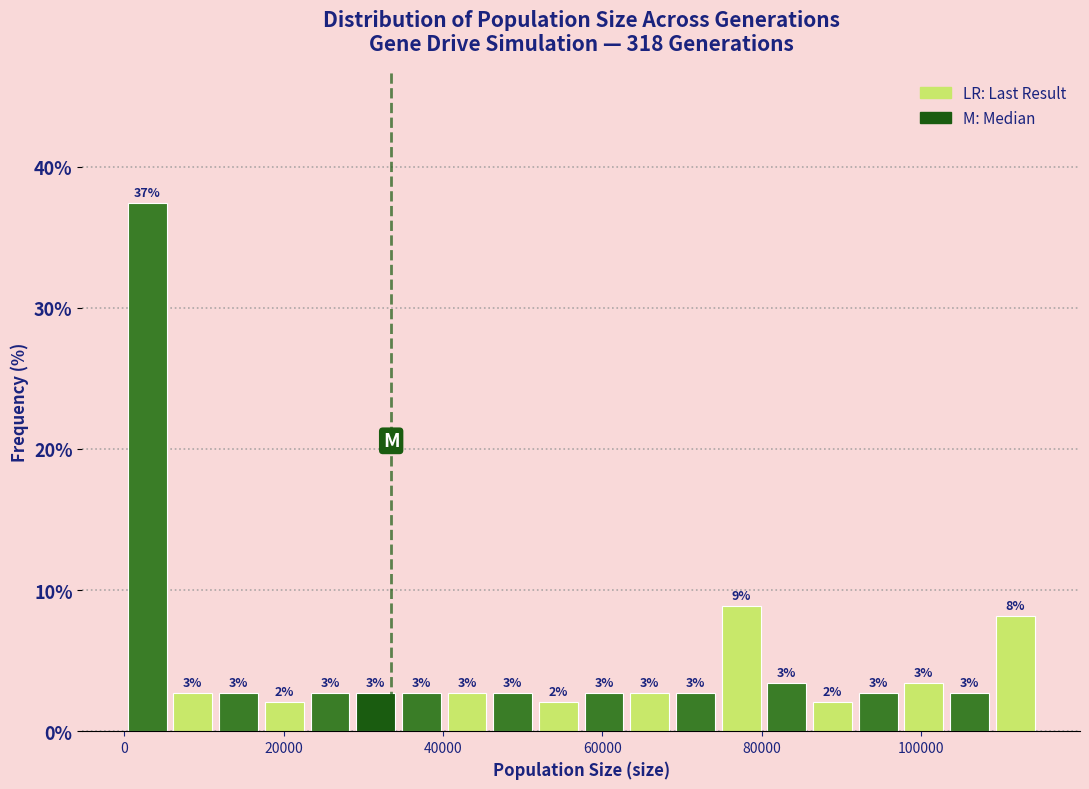

Around what value on the x-axis is the tallest bar? Give the approximate position of its centre, as read against the axis.

2000